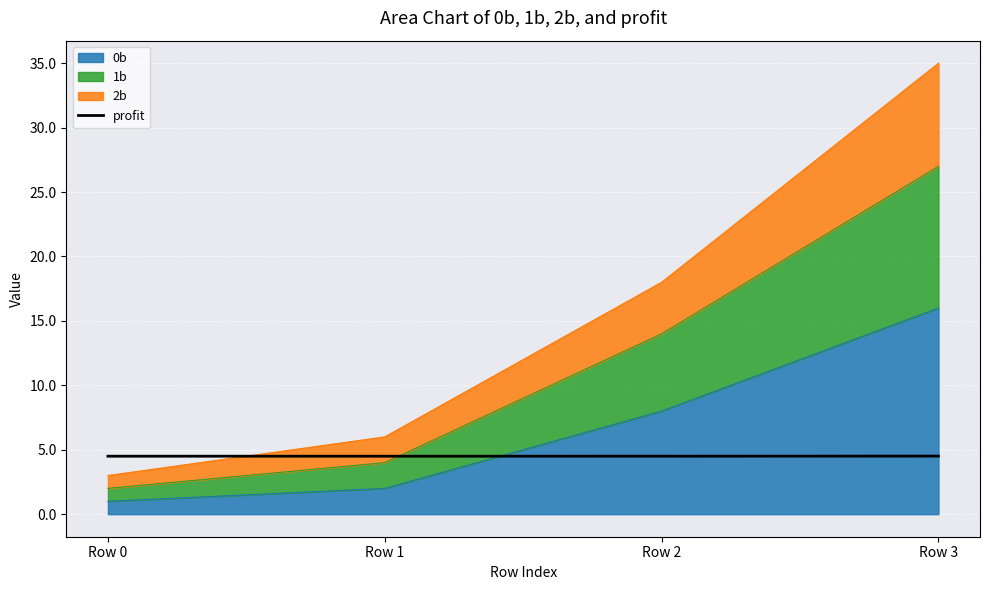

Reading left to right, extract all data points from this chart.

Row 0=4.5	Row 1=4.5	Row 2=4.5	Row 3=4.5